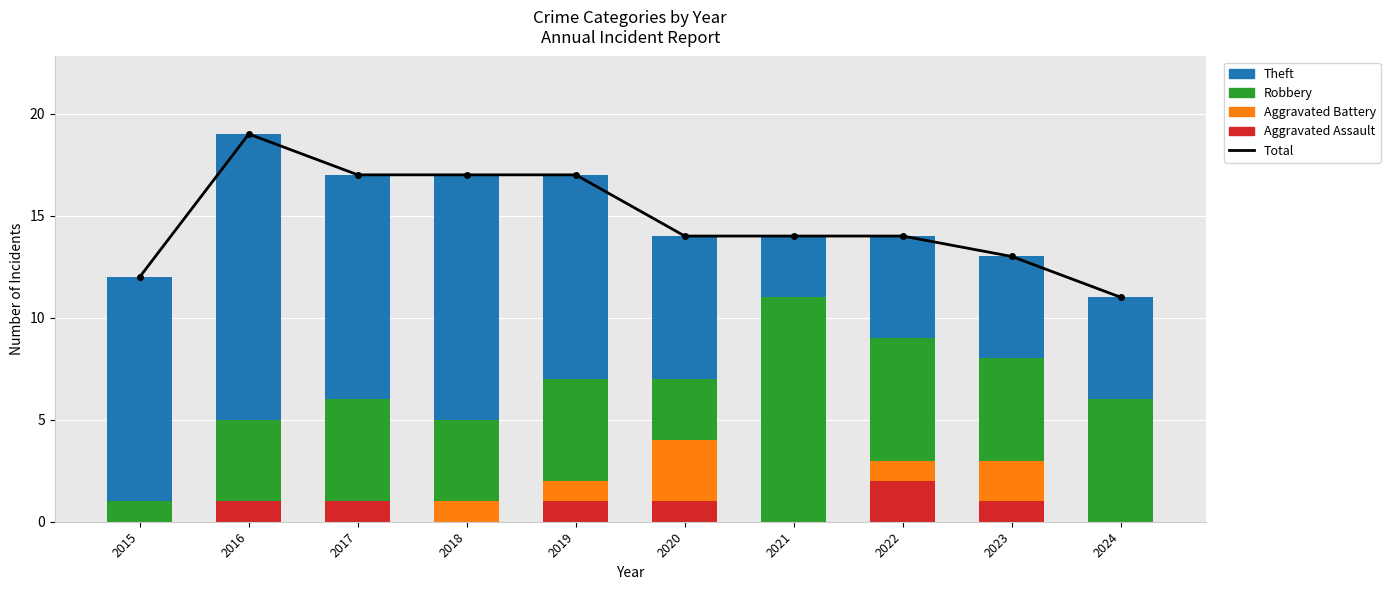

Count the Aggravated Assault values in the range 0 to 1.

9